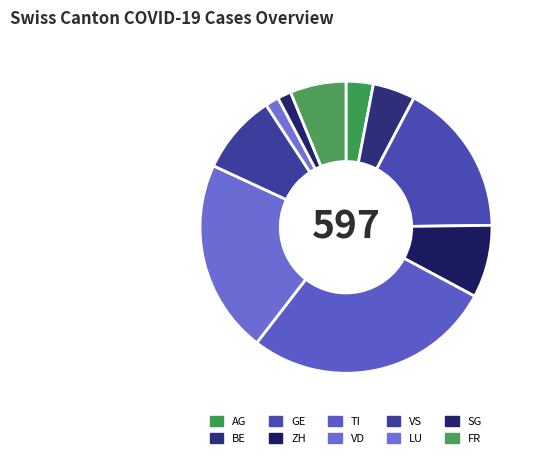

Count the number of slices in the pie.

10